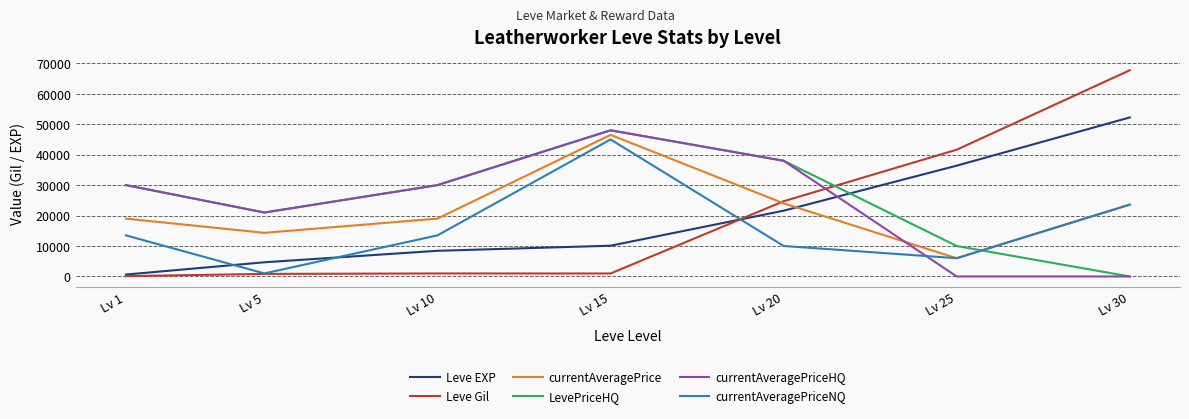

What is the average value of the LevePriceHQ series?

25287